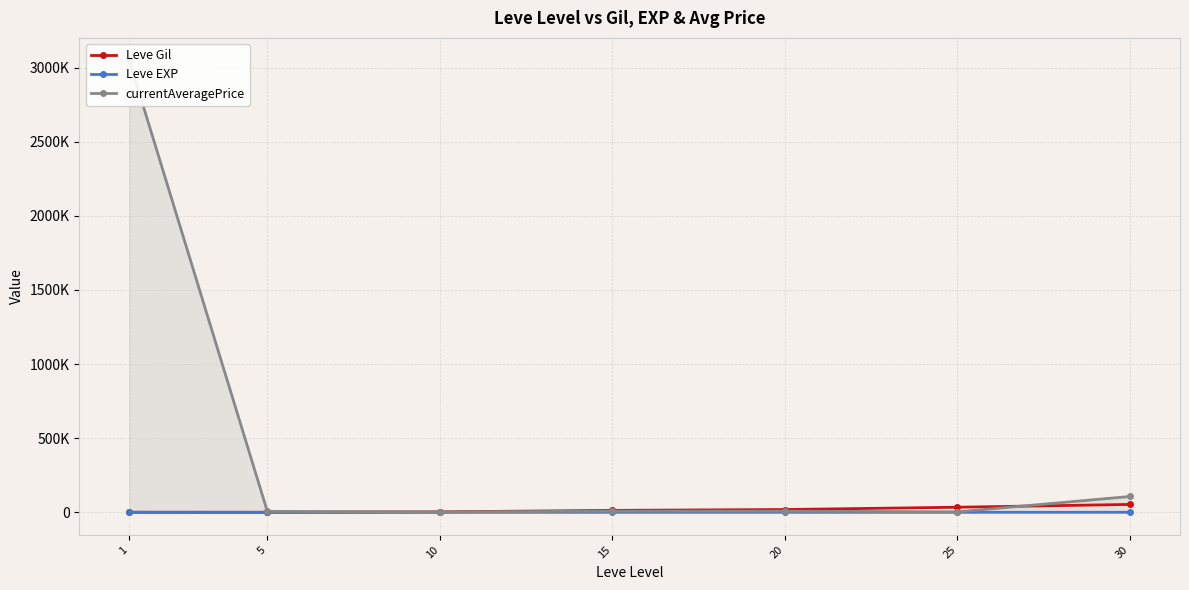

Does the chart display data point markers on the line(s)?

Yes